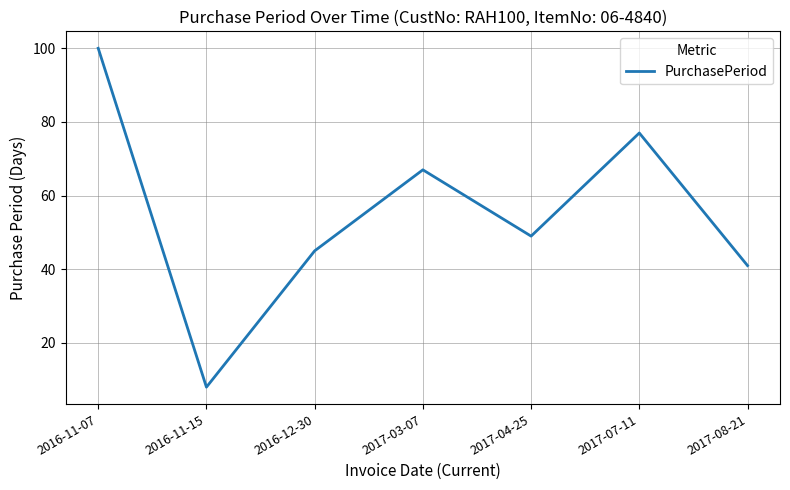

What is the maximum value shown in the chart?

100